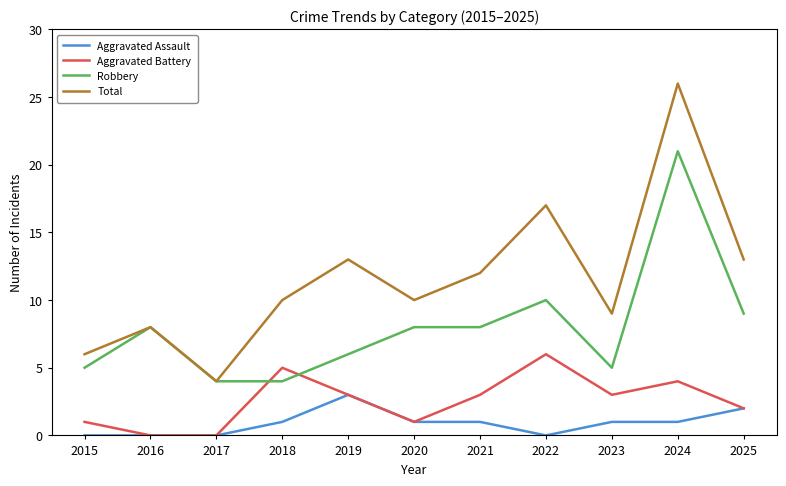

What is the highest value of the Aggravated Assault series?

3